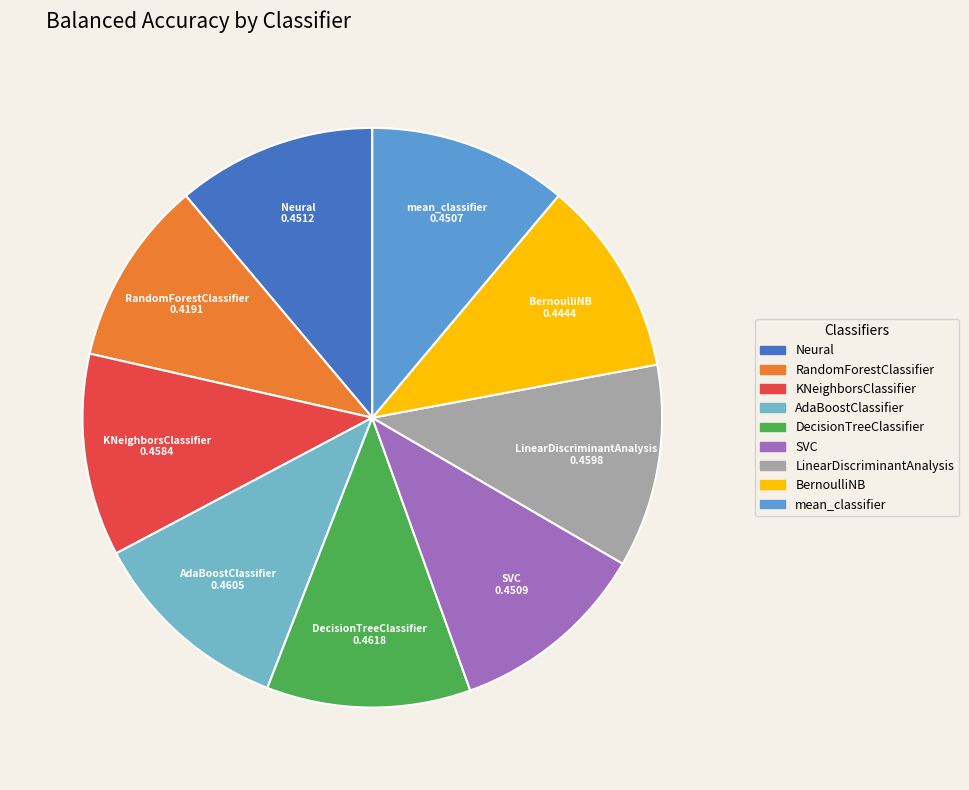

Which category has the smallest portion of the pie?

RandomForestClassifier